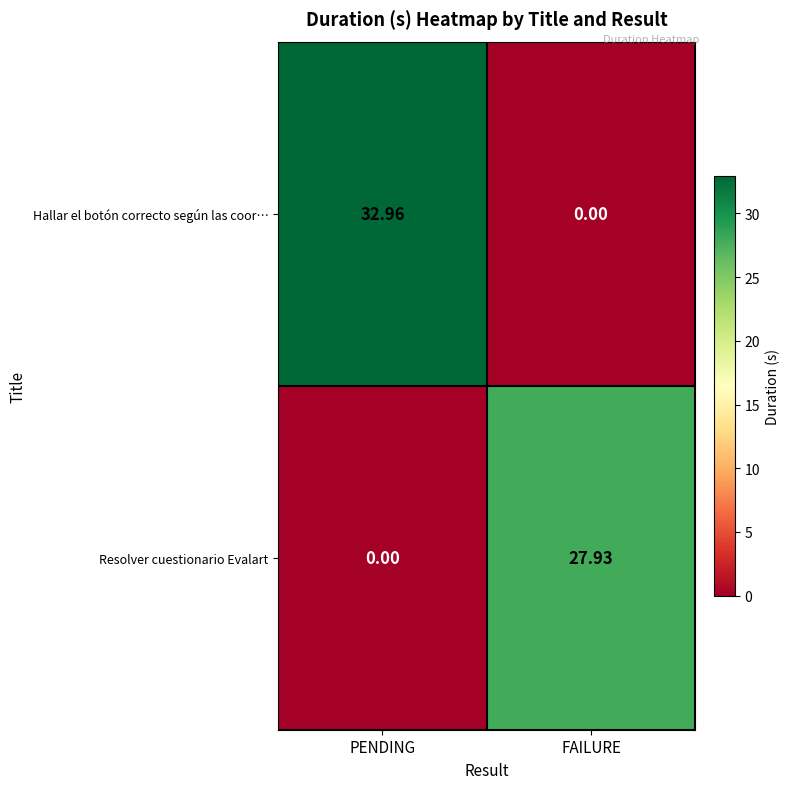

Rank the series by their average value, from highest to lowest.

Hallar el botón correcto según las coor…, Resolver cuestionario Evalart